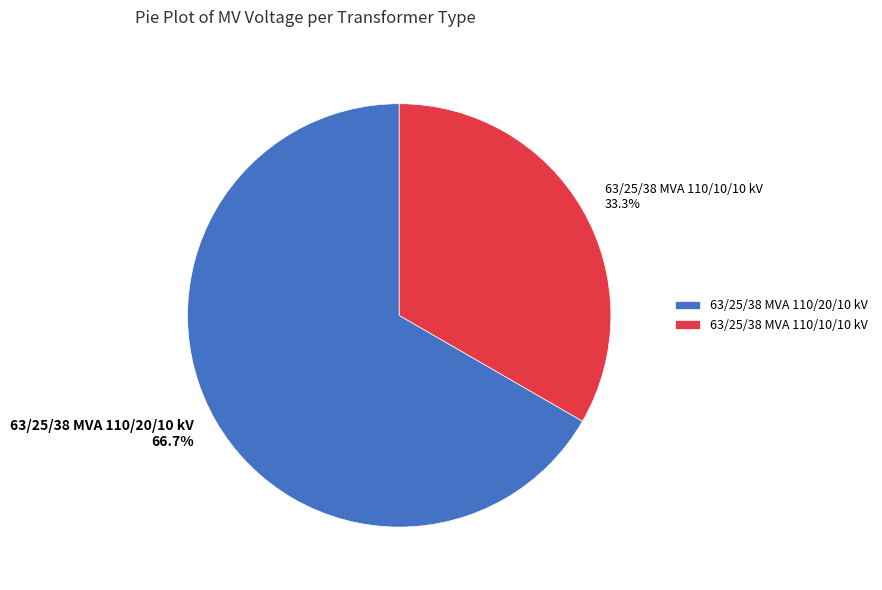

To the nearest percent, what portion does 63/25/38 MVA 110/10/10 kV represent?

33%